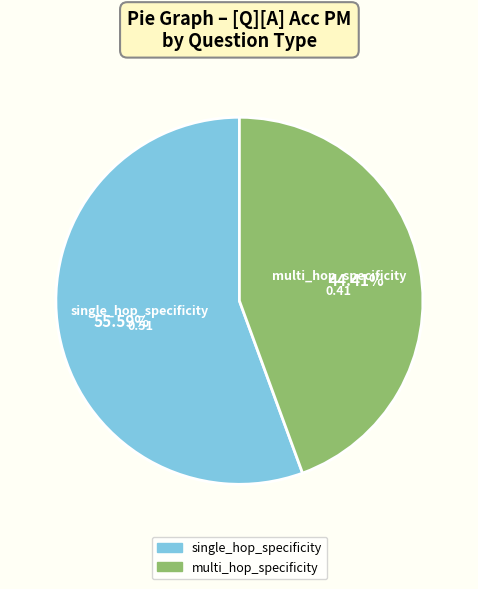

Rank the categories by value from lowest to highest.

multi_hop_specificity, single_hop_specificity